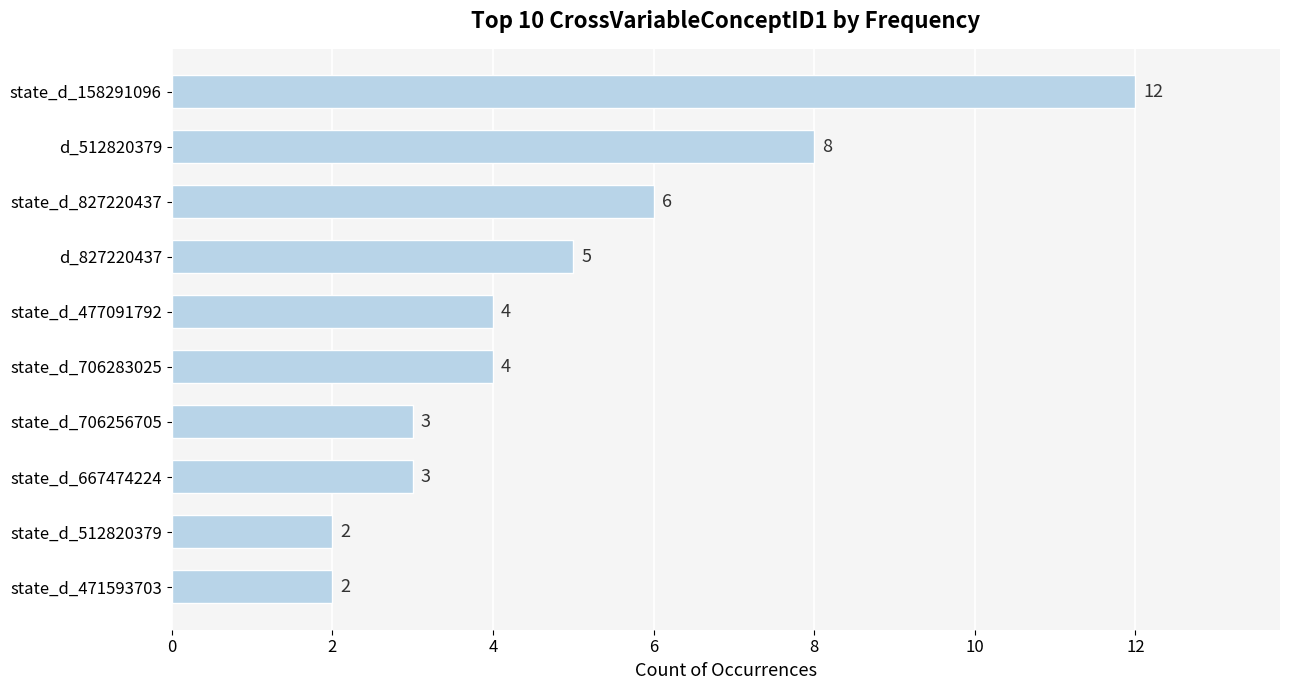

Reading top to bottom, list all the values displayed in this chart.

state_d_158291096=12	d_512820379=8	state_d_827220437=6	d_827220437=5	state_d_477091792=4	state_d_706283025=4	state_d_706256705=3	state_d_667474224=3	state_d_512820379=2	state_d_471593703=2